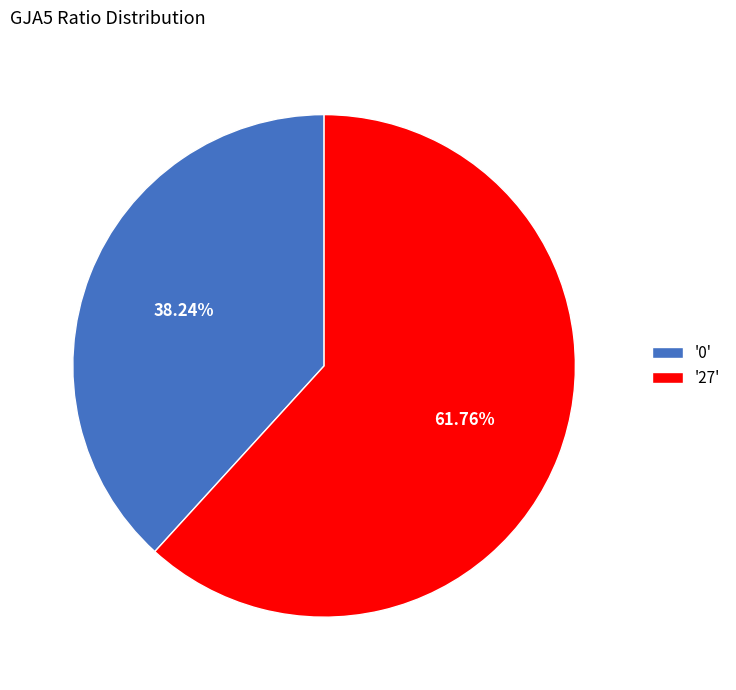

To the nearest percent, what is the average slice percentage?

50%